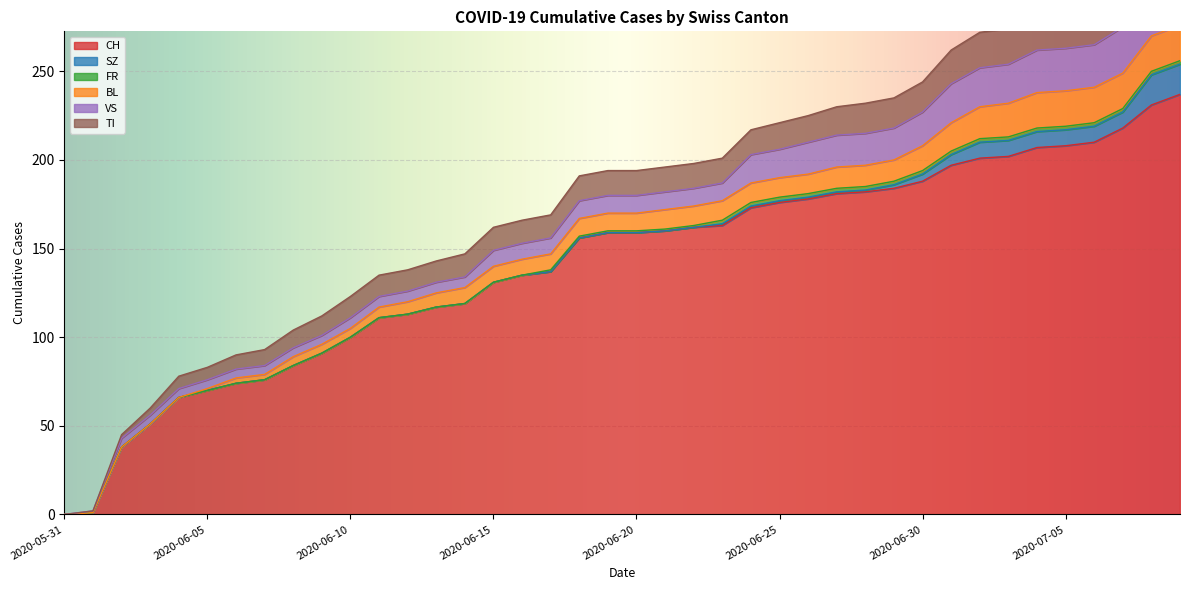

What is the average value of the FR series?

1